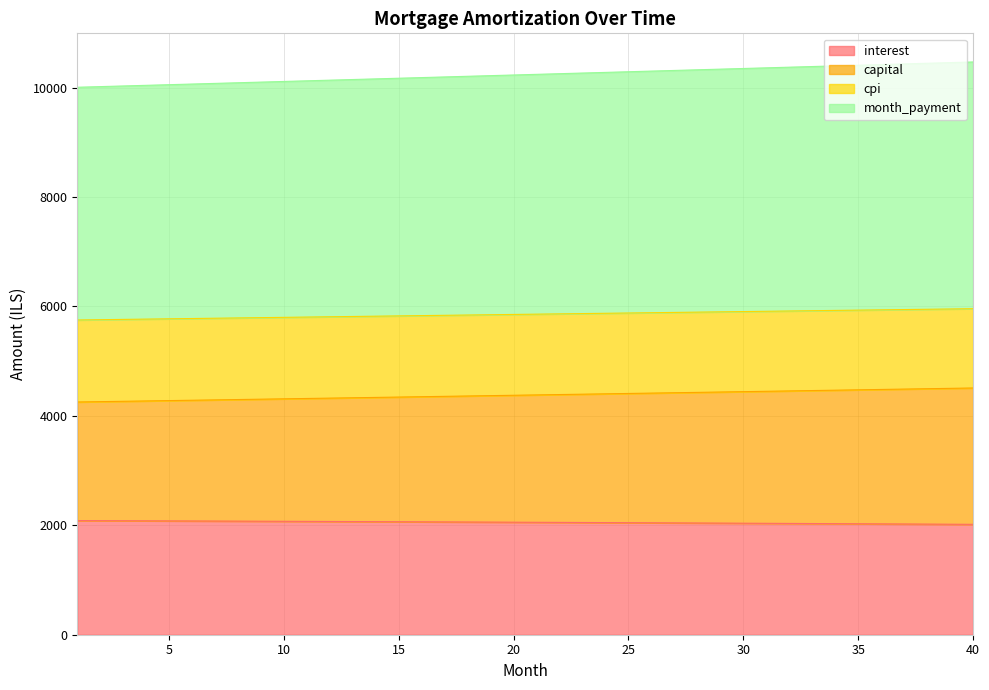

What is the minimum value for interest?

2017.8